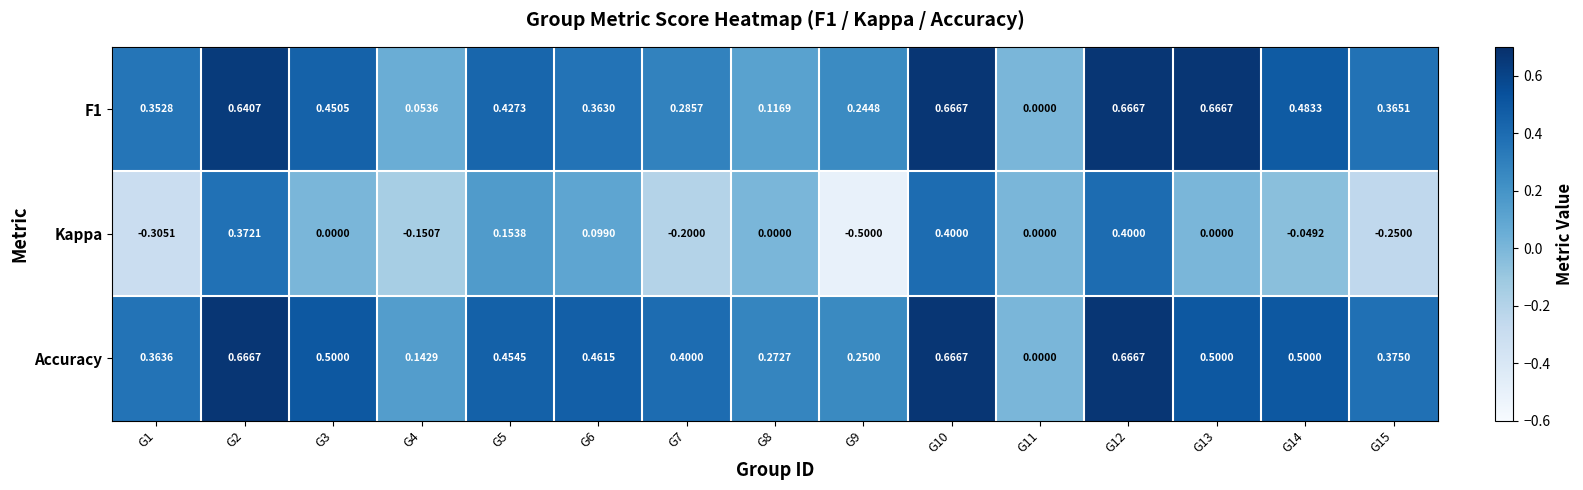

Which series has the widest spread of values?

Kappa